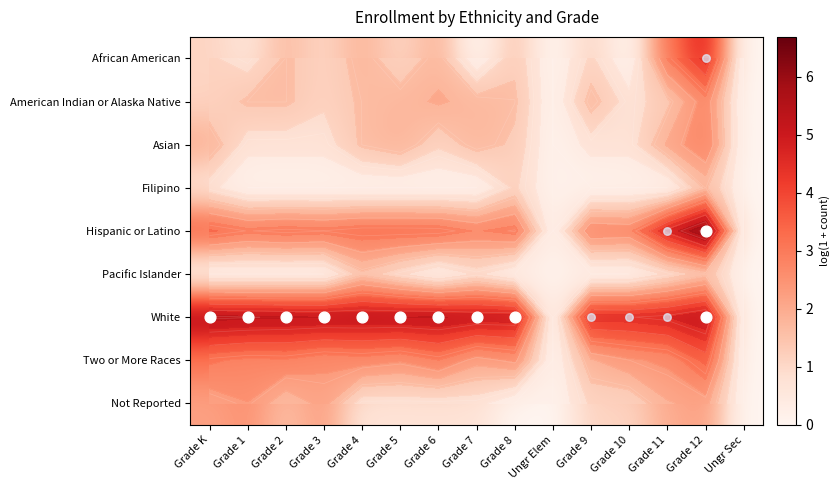

True or false: Hispanic or Latino has a value of 2.8 at Grade 10.

True